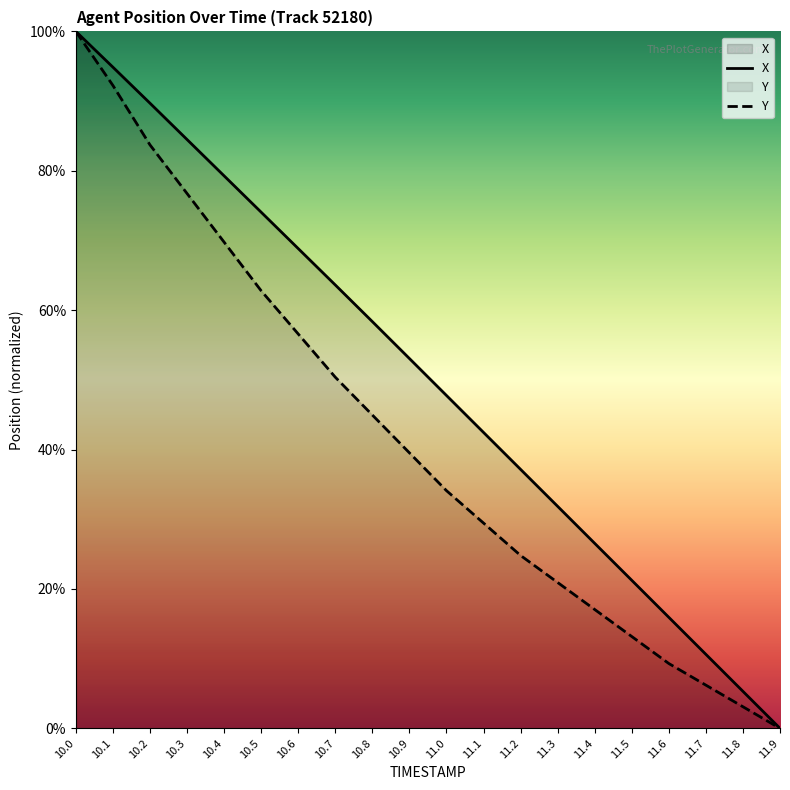

What position from the left is 11.6?

17